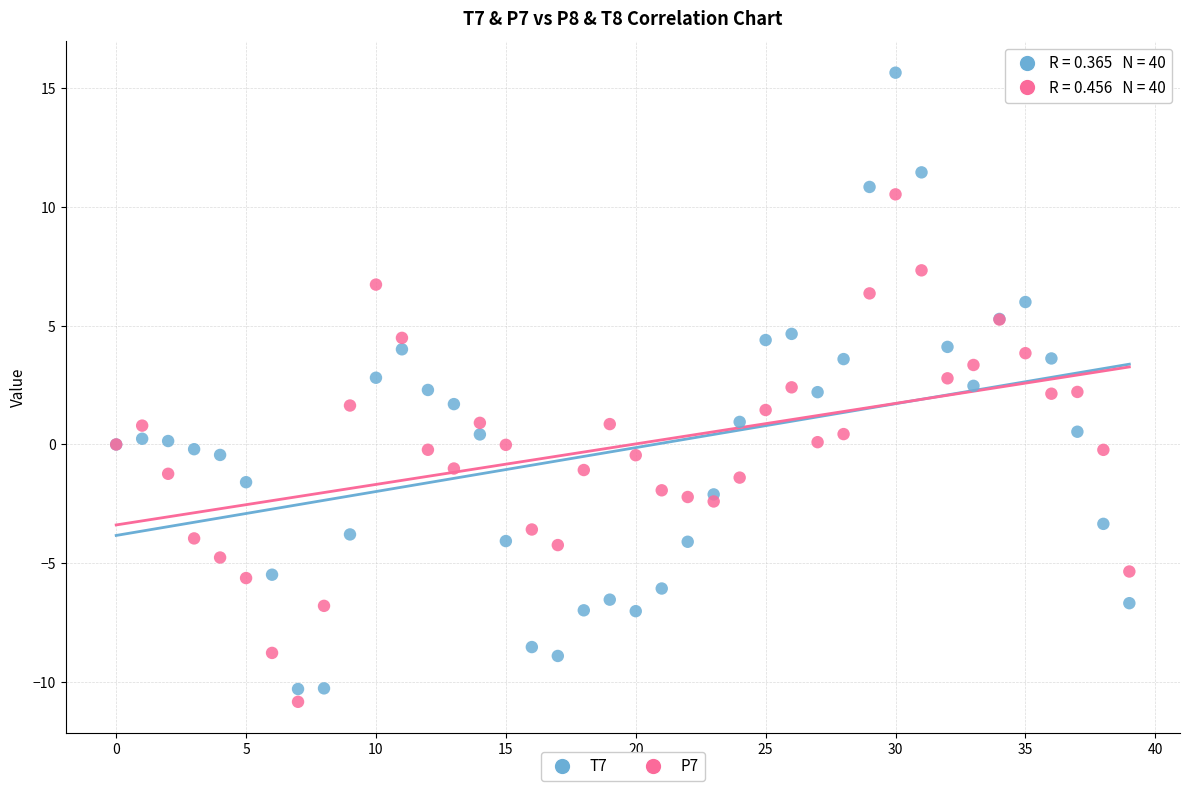

Which series has the widest spread of Y values?

T7